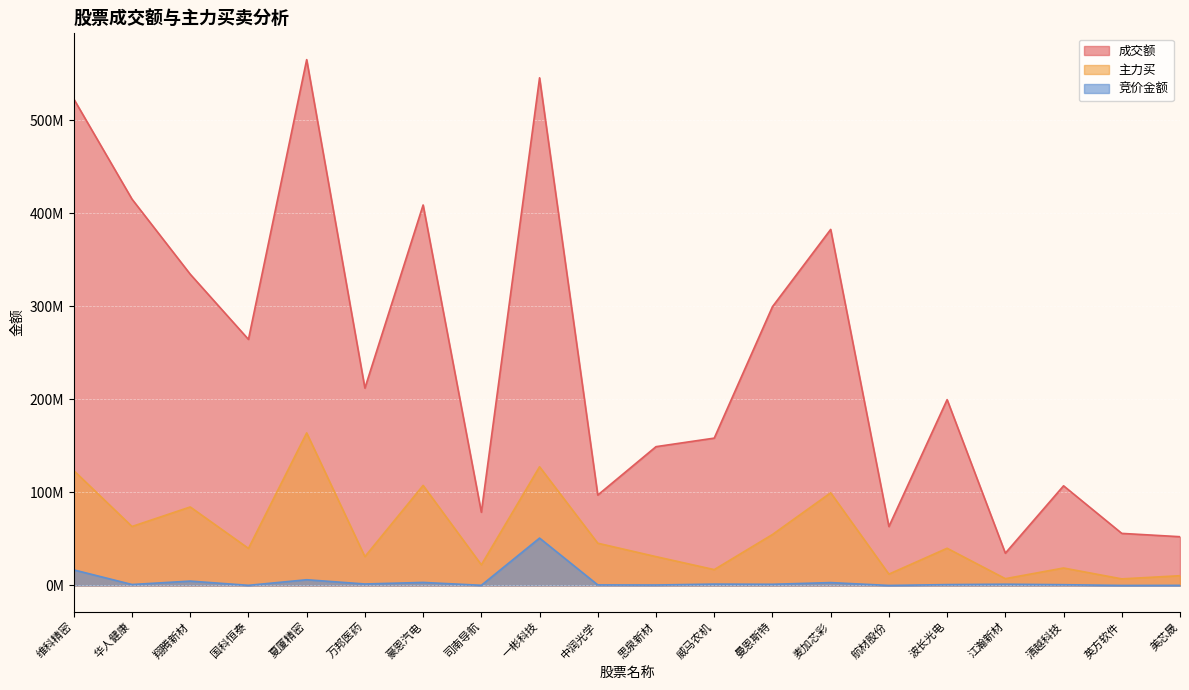

True or false: 成交额 has more than 0 interior local peaks.

True